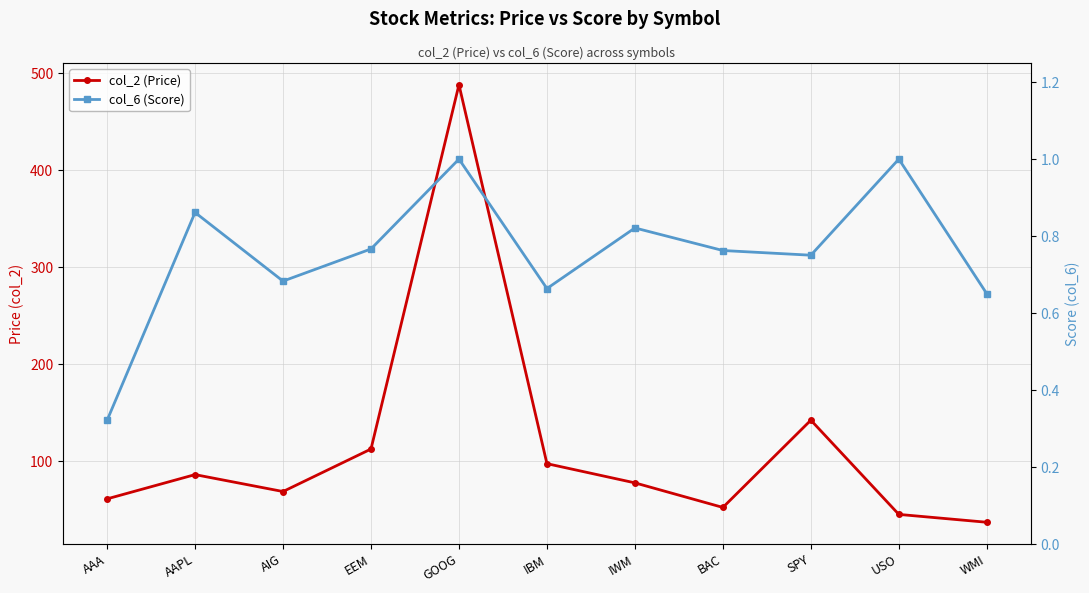

List the series in order of their overall mean, highest first.

col_2 (Price), col_6 (Score)